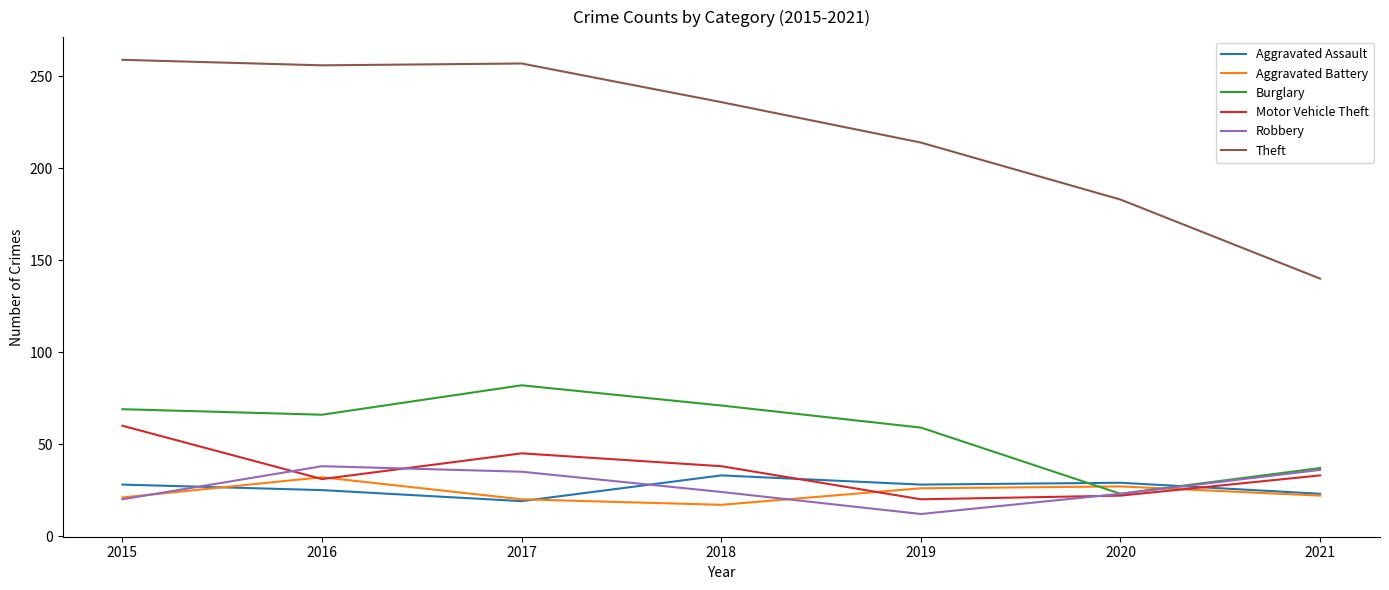

What is the total value across all series at 2017?

458